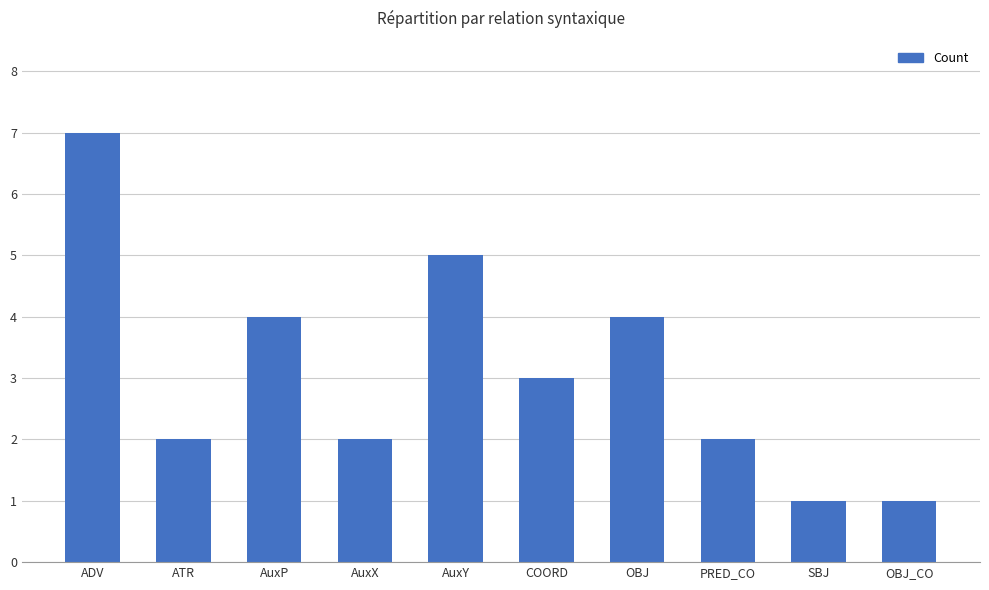

What is the greatest value displayed?

7